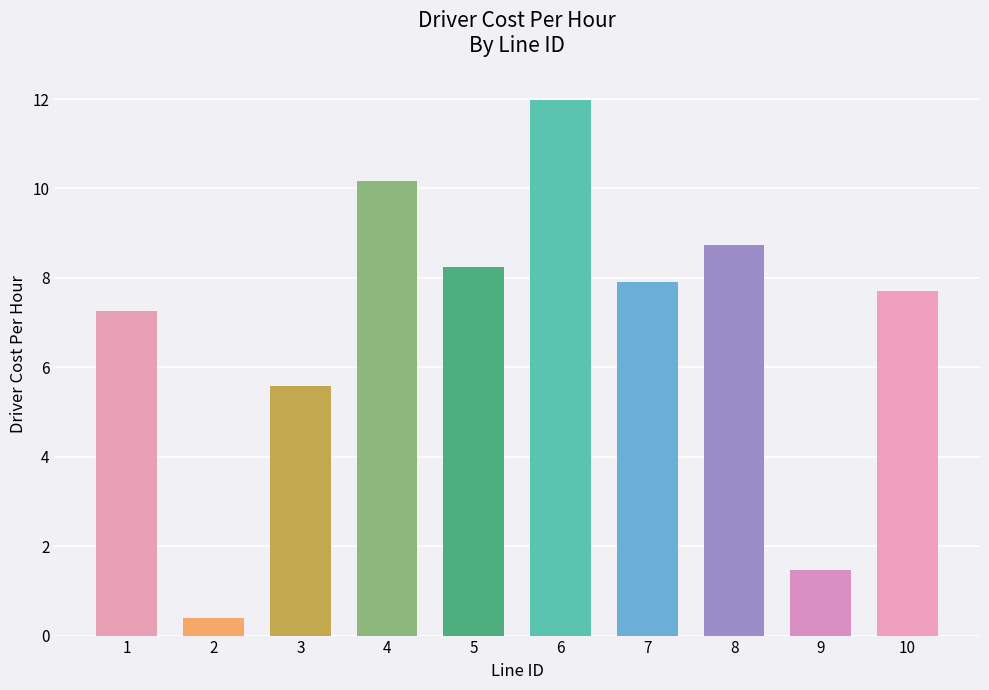

List the labels in order of value, smallest first.

2, 9, 3, 1, 10, 7, 5, 8, 4, 6